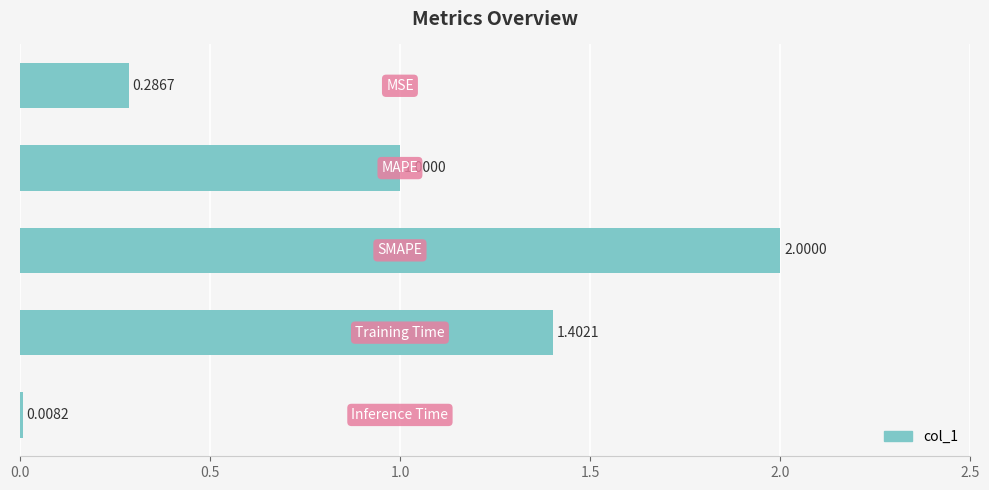

What is the difference between the second highest and minimum values?

1.4